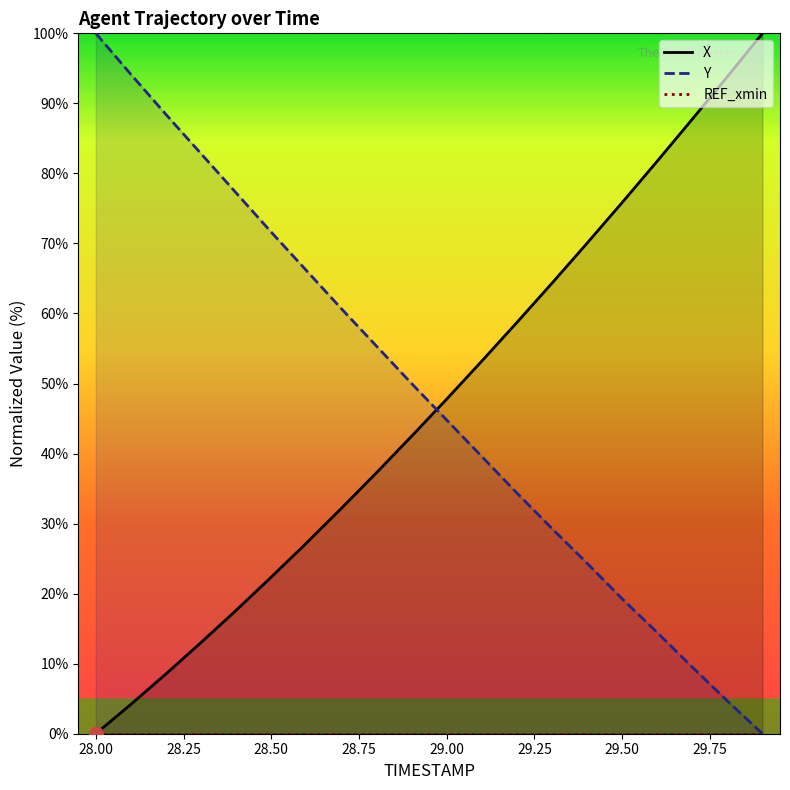

Reading left to right, transcribe all the data shown in this chart.

X: 28.0=0.0	28.1=4.2	28.2=8.5	28.3=13.0	28.4=17.6	28.5=22.4	28.6=27.2	28.7=32.2	28.8=37.3	28.9=42.5	29.0=47.8	29.1=53.2	29.2=58.7	29.3=64.3	29.4=70.0	29.5=75.8	29.6=81.7	29.7=87.7	29.8=93.8	29.9=100.0
Y: 28.0=100.0	28.1=94.1	28.2=88.4	28.3=82.8	28.4=77.2	28.5=71.6	28.6=66.1	28.7=60.7	28.8=55.3	28.9=50.0	29.0=44.8	29.1=39.6	29.2=34.4	29.3=29.3	29.4=24.3	29.5=19.3	29.6=14.5	29.7=9.5	29.8=4.7	29.9=0.0